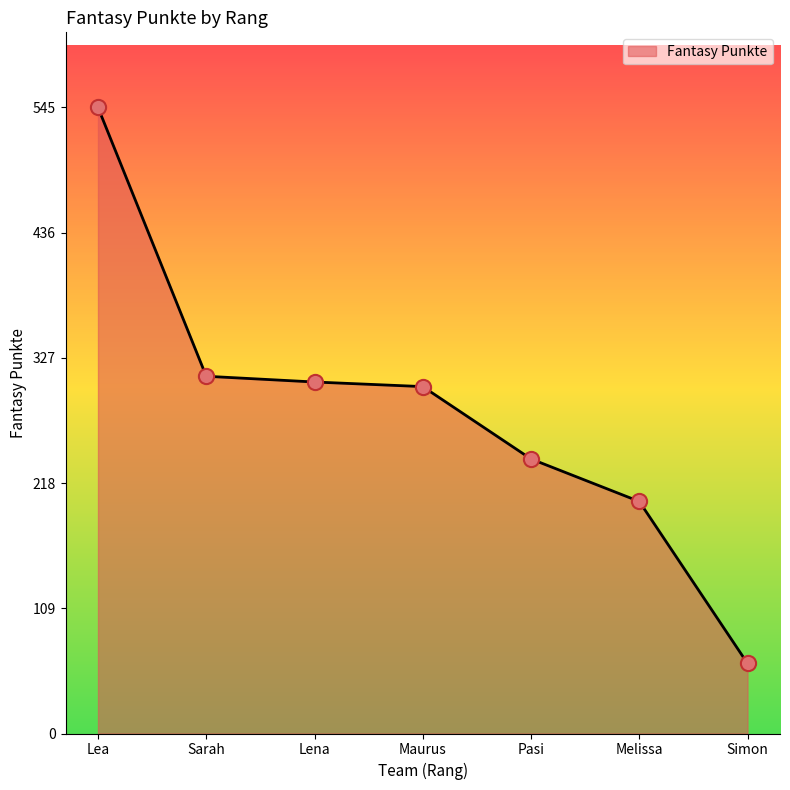

What is the change in value from Lea to Sarah?

-234